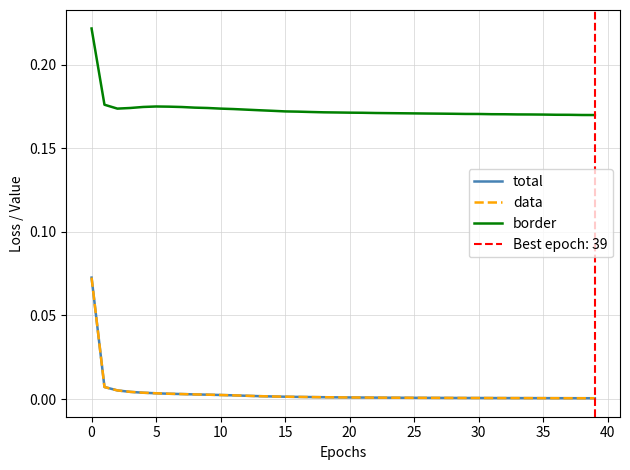

At 24, list the series in order from smallest to largest.

total, data, border